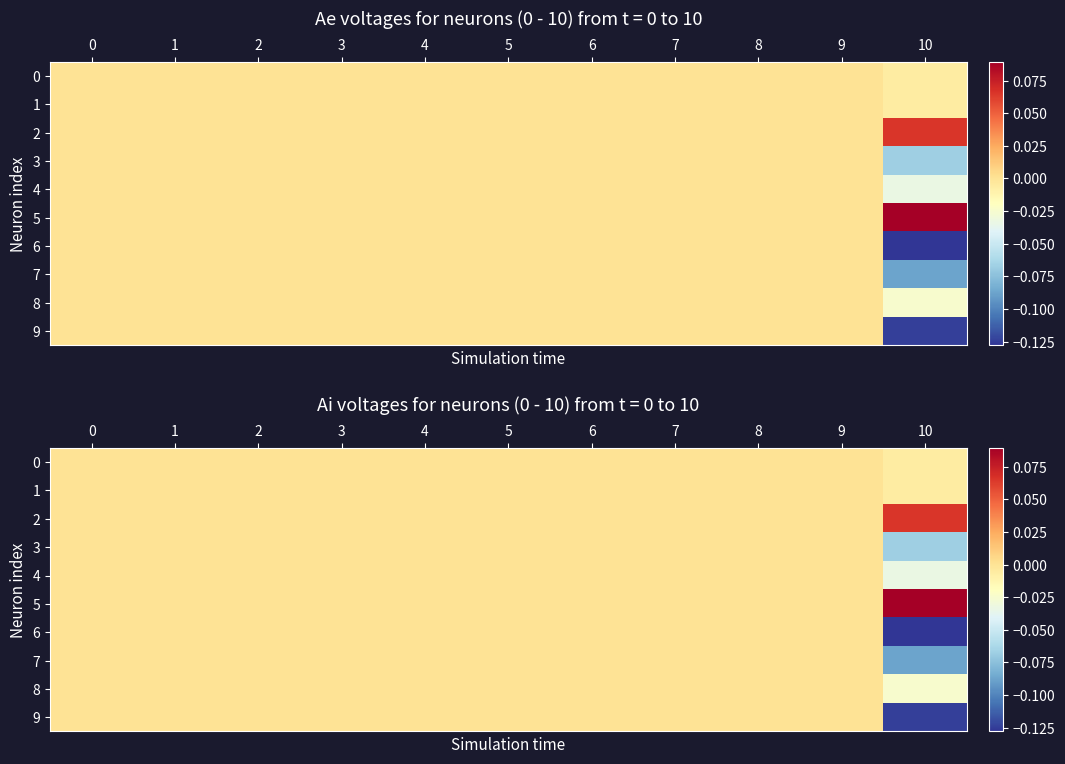

Which category has the lowest value across all series?

10